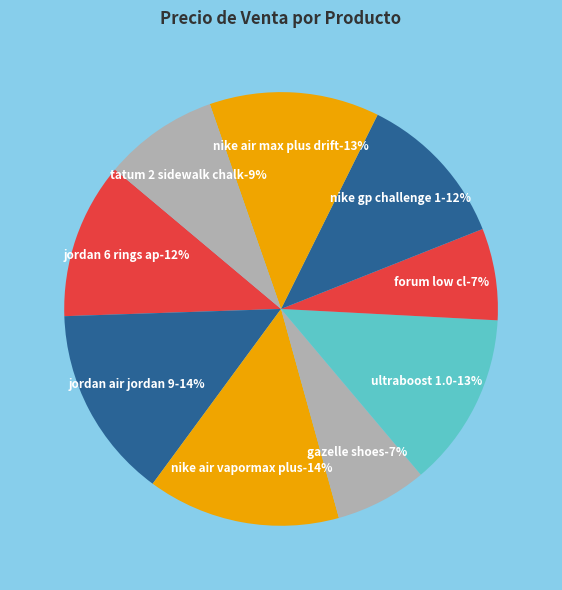

What is the change in value from GAZELLE SHOES to ULTRABOOST 1.0 SHOES?

+410850